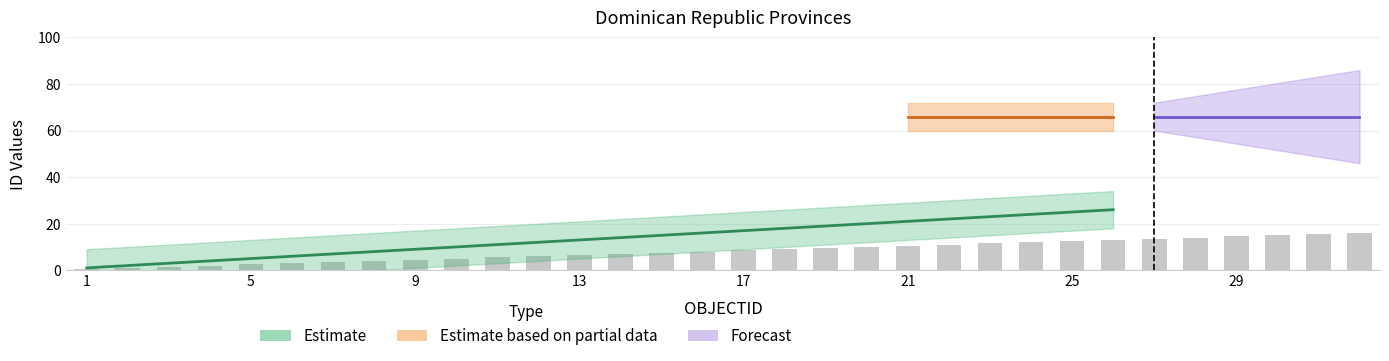

The value at 29 is 23.3. True or false?

False